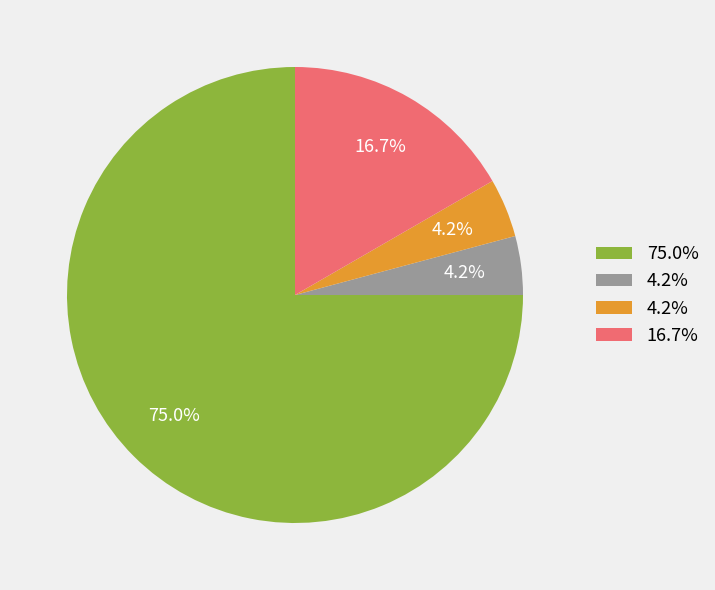

Does any single category account for the majority?

Yes